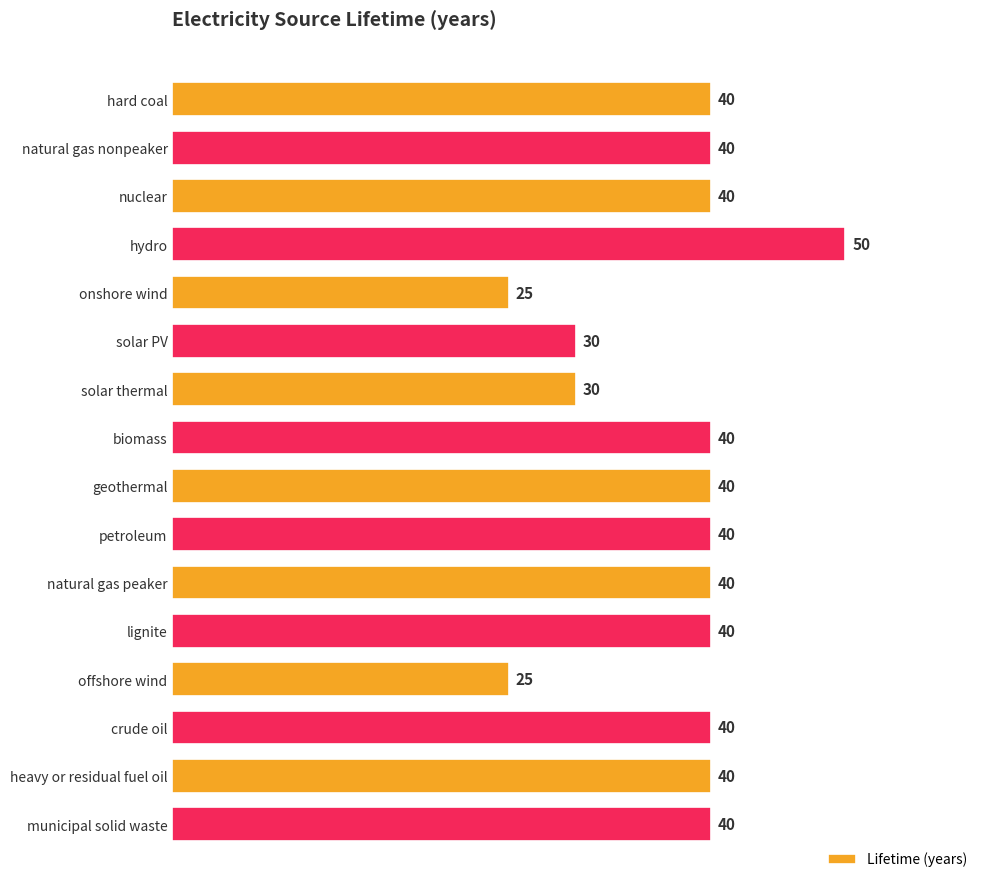

How many bars are there in total?

16